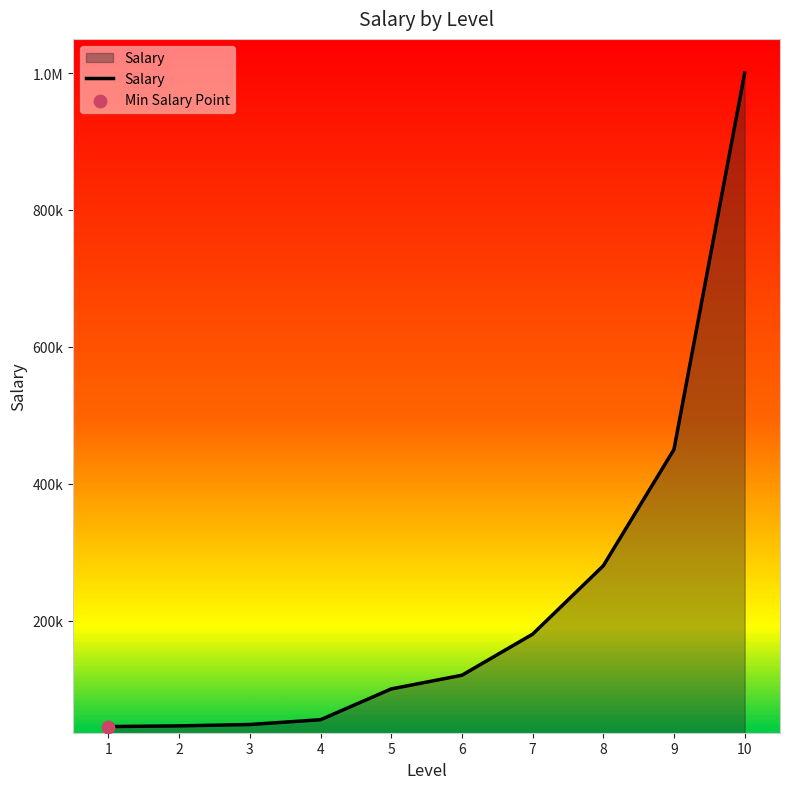

Approximately how many times larger is the value at 6 compared to 8?

0.4